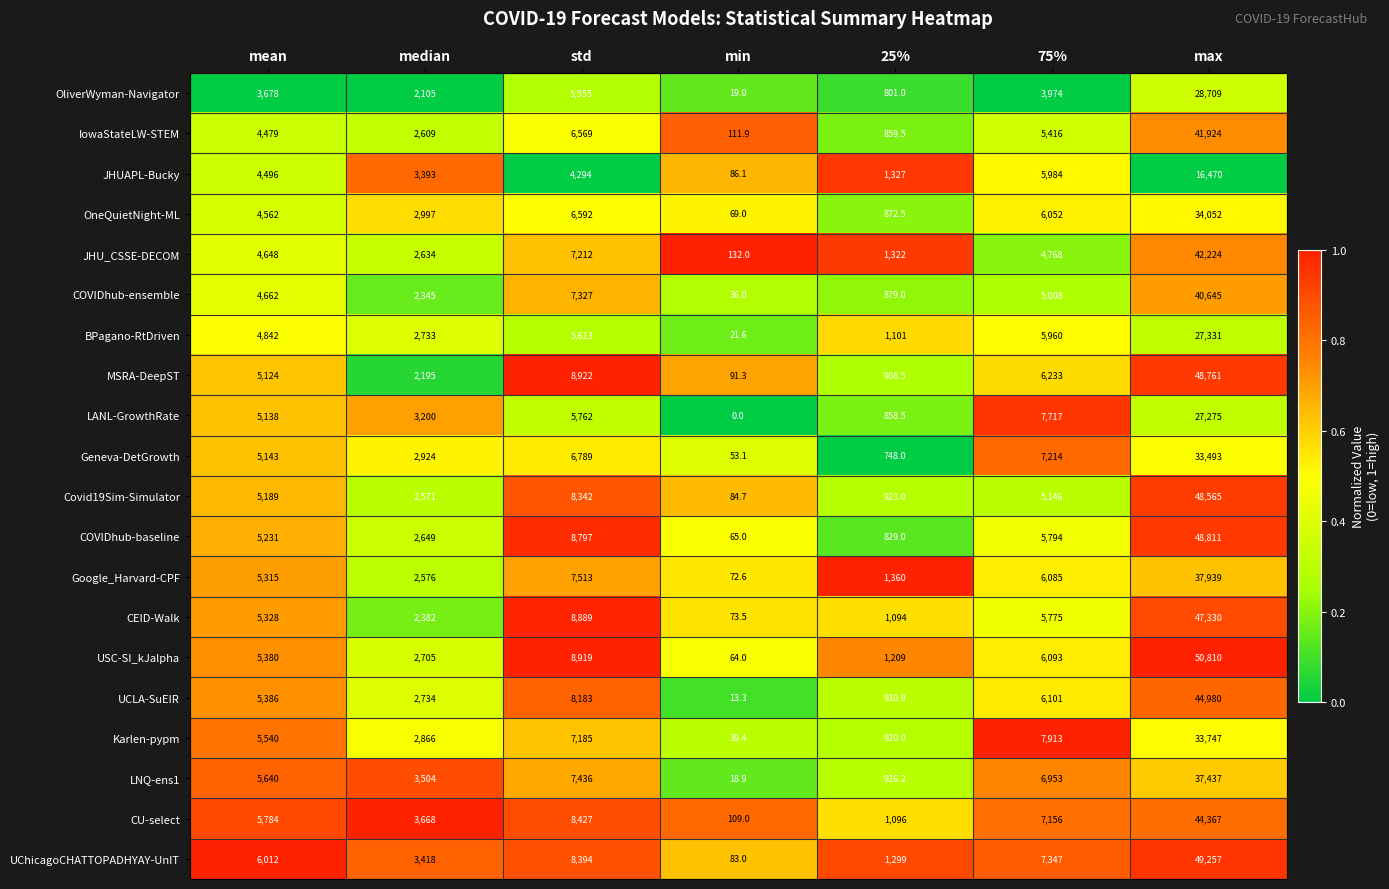

What is the difference between the maximum and second lowest values in the OliverWyman-Navigator series?

27908.0